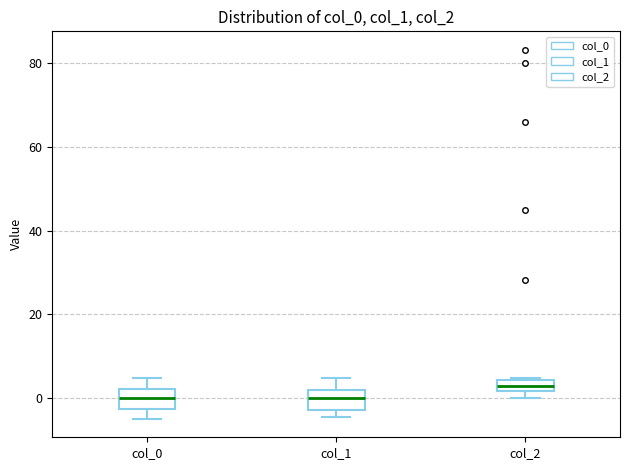

Where is the upper edge of the box for col_0 on the y-axis? The values are not printed on the chart, so give them approximately, as read against the axis.

2